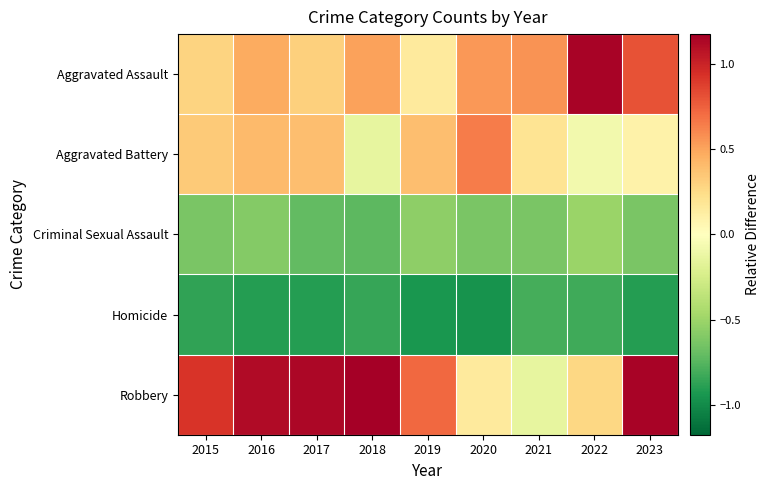

At how many categories does at least one series exceed 0?

9